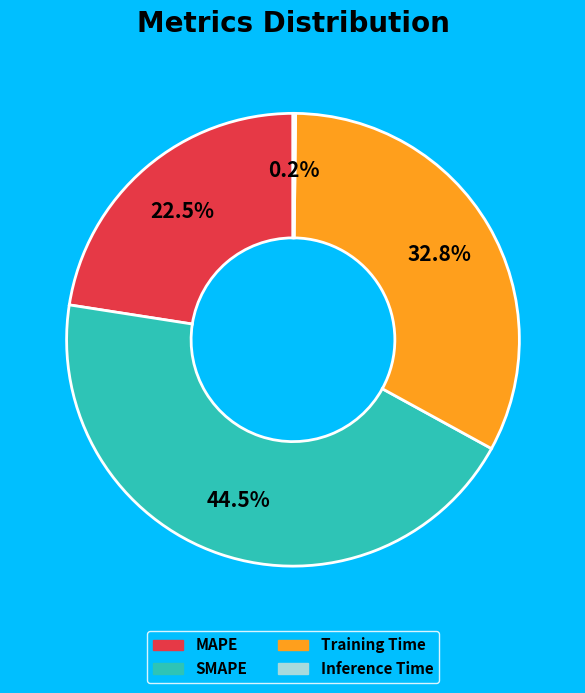

Is there any slice that represents more than half of the pie?

No